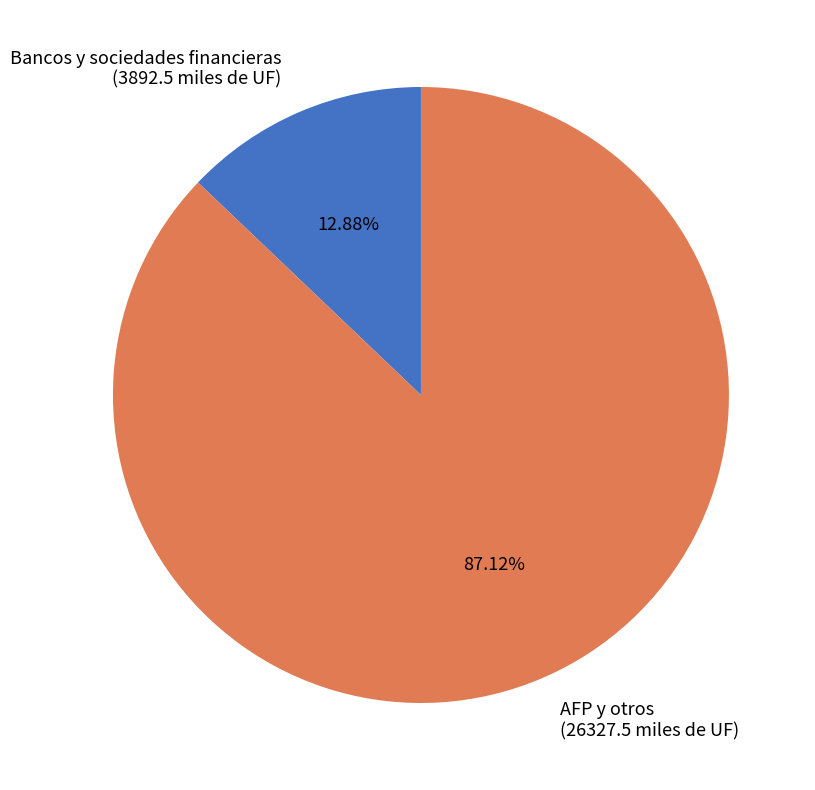

Is the sum of Bancos y sociedades financieras (3892.5 miles de UF) and AFP y otros (26327.5 miles de UF) greater than half?

Yes